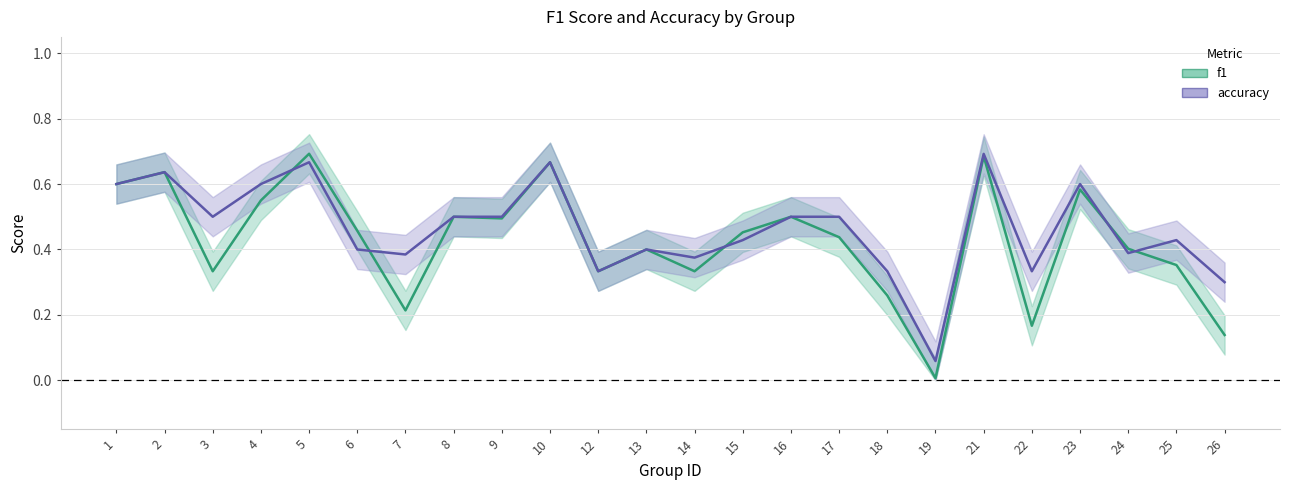

What is the difference between the second highest and minimum values in the accuracy series?

0.6